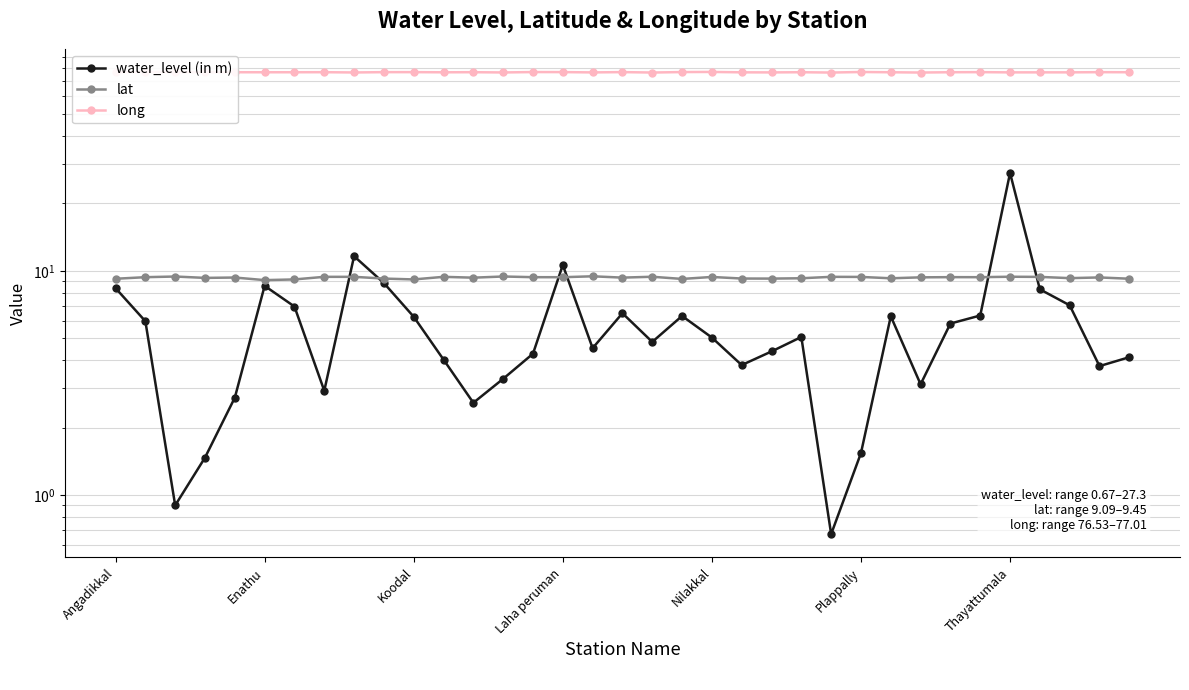

At which label does water_level (in m) first exceed 5?

Angadikkal